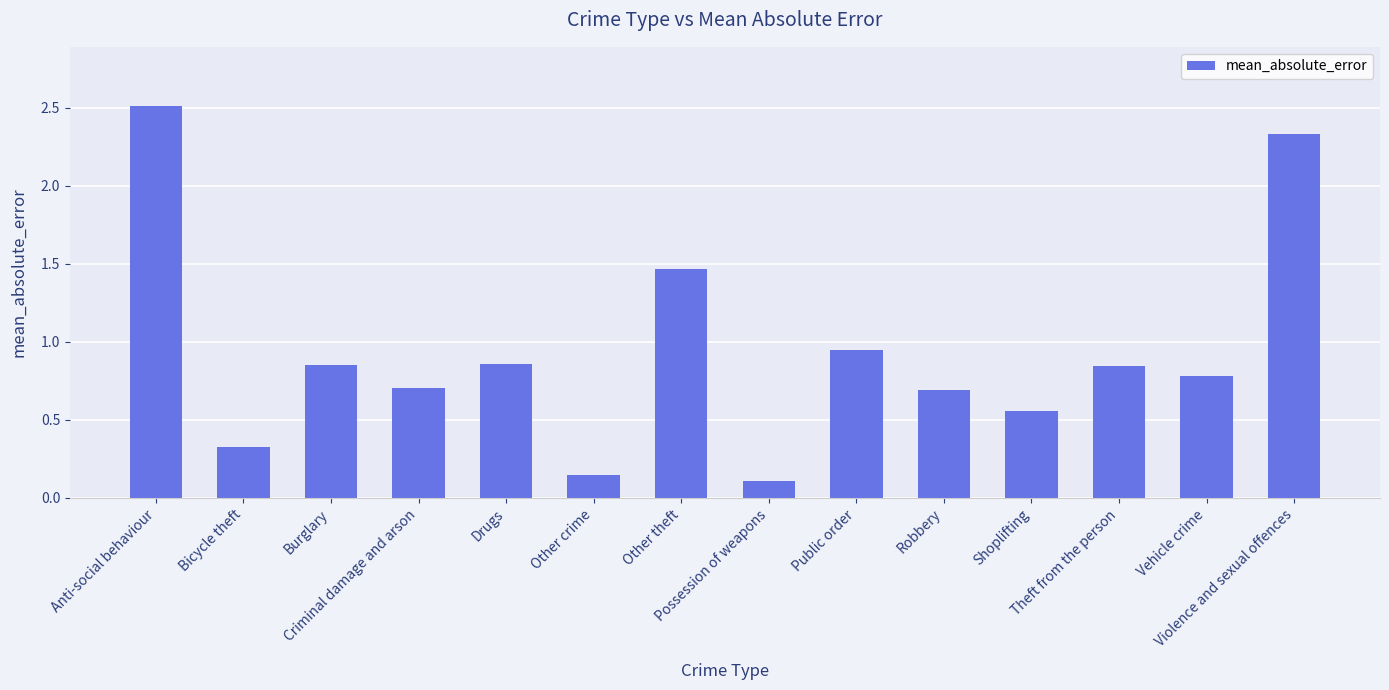

Is it true that the value at Vehicle crime is 1.3?

False